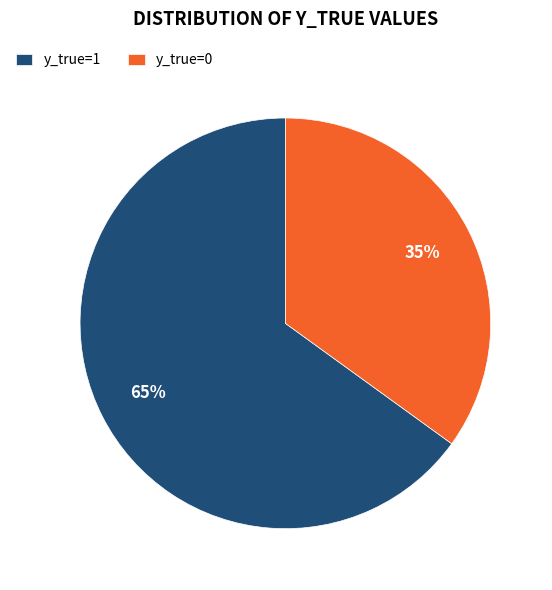

Rank the categories by value from highest to lowest.

y_true=1, y_true=0